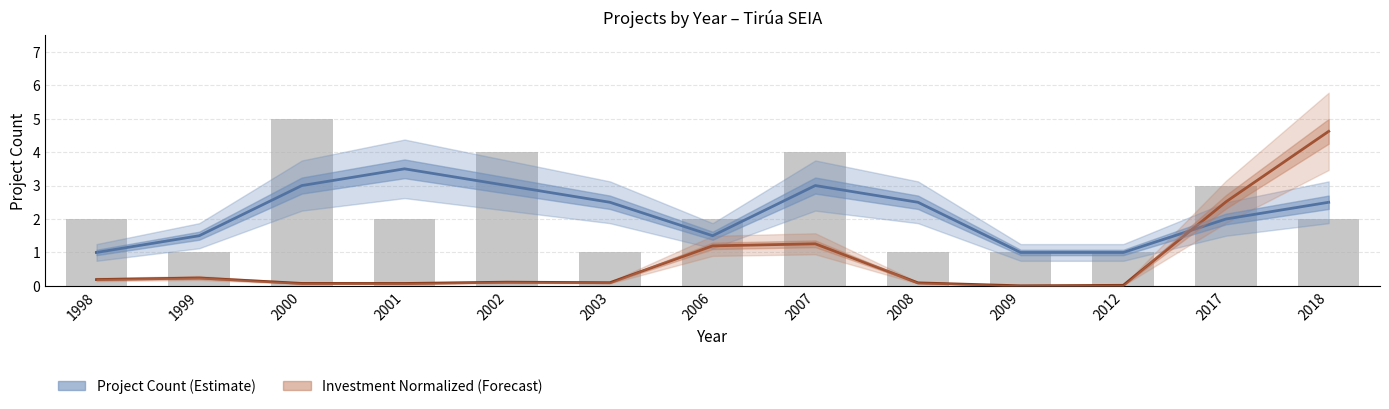

Reading right to left, transcribe all the data shown in this chart.

2018=2	2017=3	2012=1	2009=1	2008=1	2007=4	2006=2	2003=1	2002=4	2001=2	2000=5	1999=1	1998=2